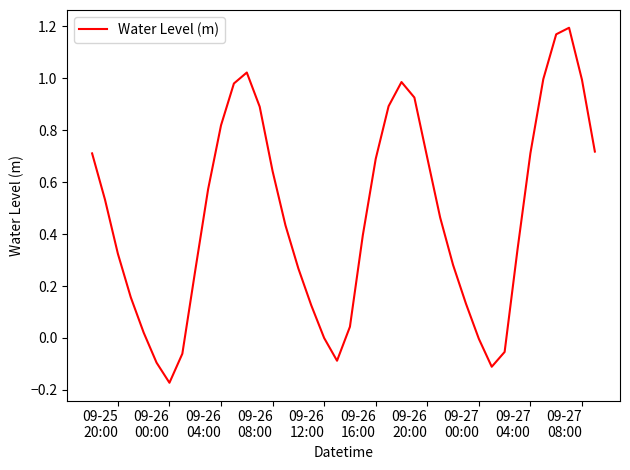

What is the difference between the maximum and minimum values?

1.4